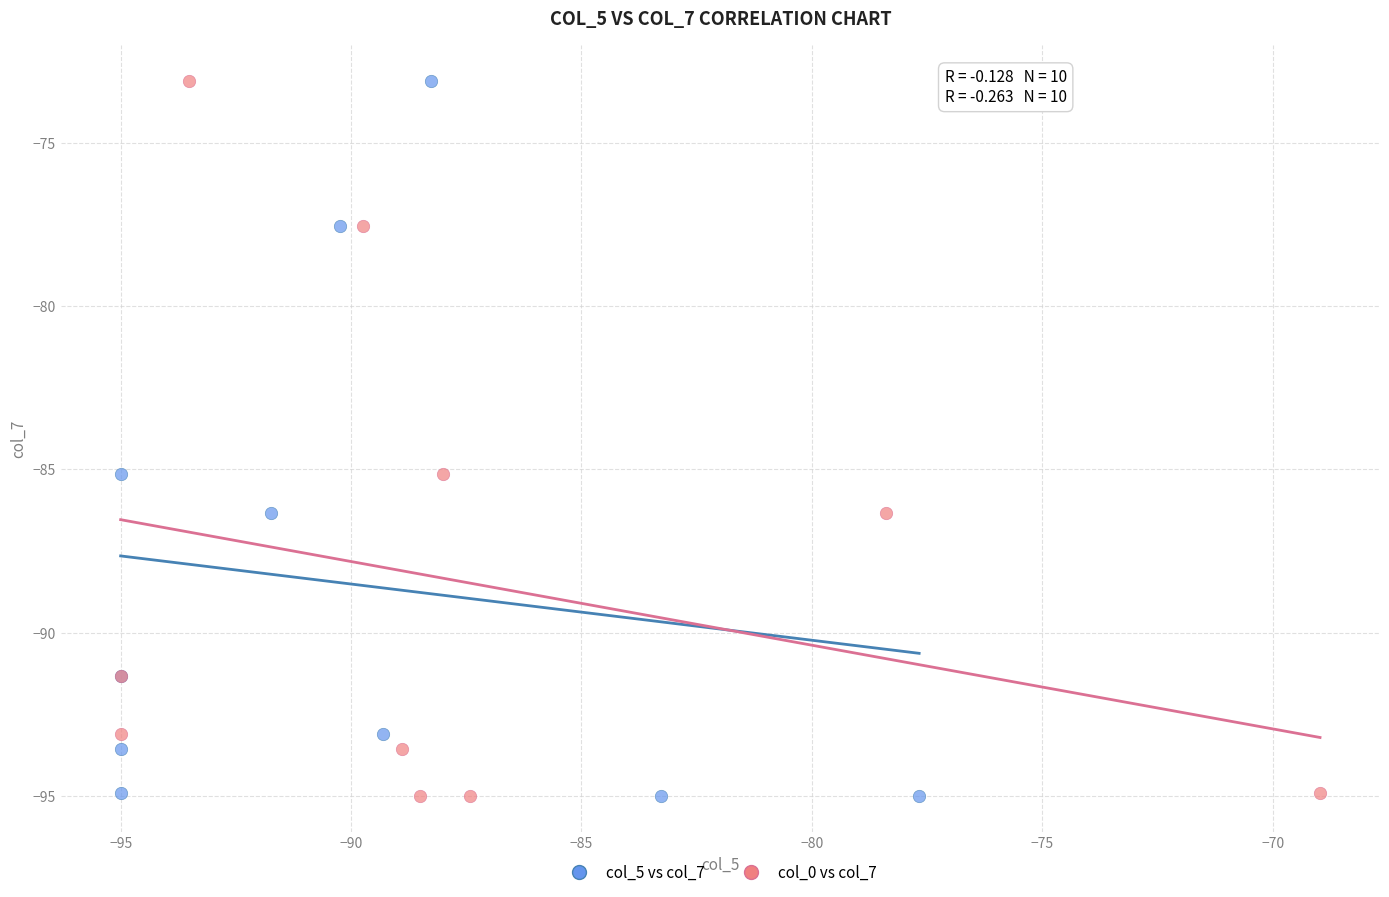

What are all the series names shown in the legend?

col_5 vs col_7, col_0 vs col_7